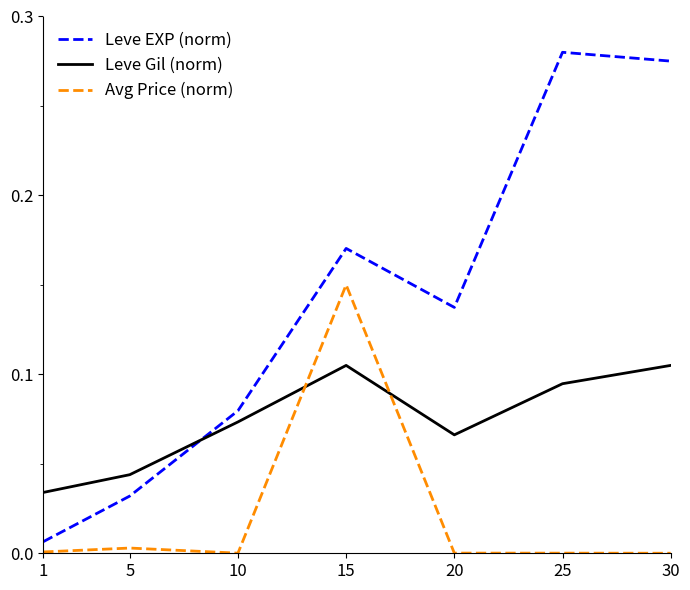

True or false: Leve Gil (norm) has a value of 0.0 at 10.

False